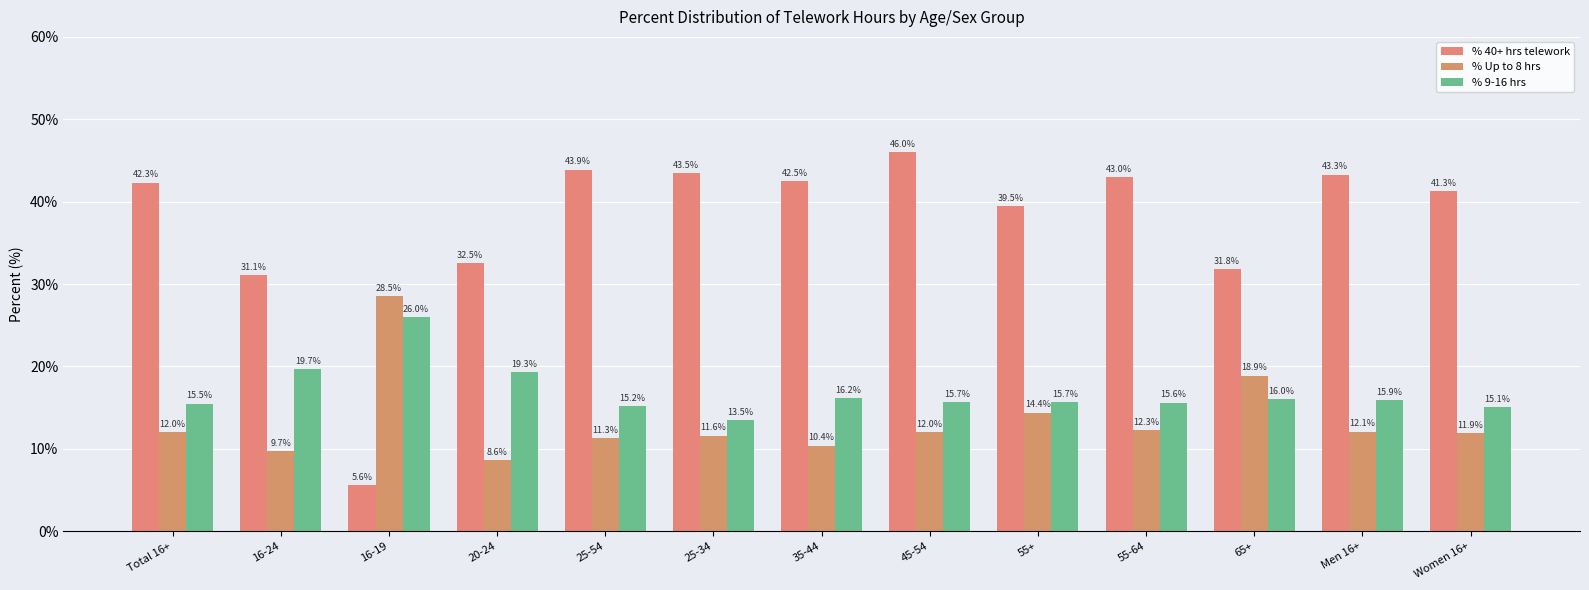

Reading left to right, extract all data points from this chart.

% 40+ hrs telework: 42.3	31.1	5.6	32.5	43.9	43.5	42.5	46.0	39.5	43.0	31.8	43.3	41.3
% Up to 8 hrs: 12.0	9.7	28.5	8.6	11.3	11.6	10.4	12.0	14.4	12.3	18.9	12.1	11.9
% 9-16 hrs: 15.5	19.7	26.0	19.3	15.2	13.5	16.2	15.7	15.7	15.6	16.0	15.9	15.1